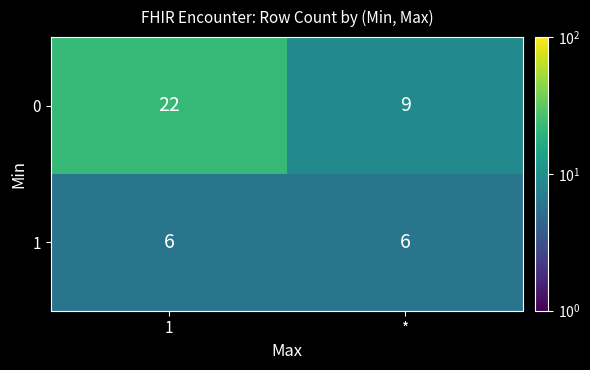

What is the difference between the 0 values at * and 1?

13